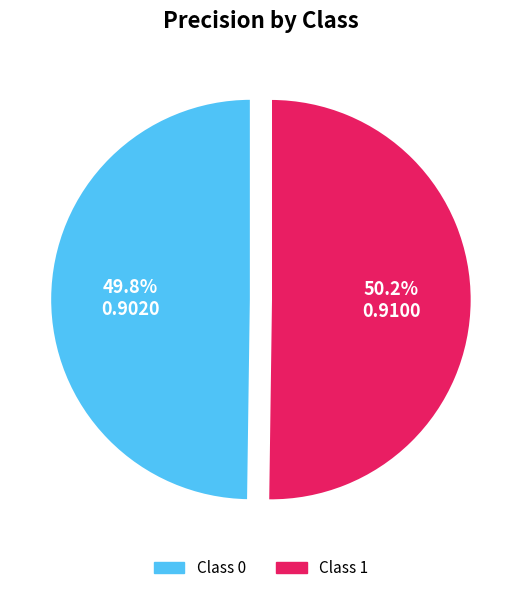

Count the number of slices in the pie.

2